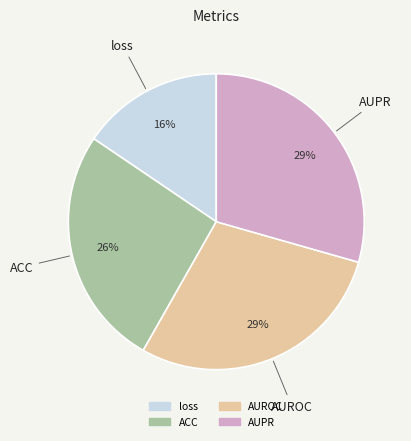

Do ACC and AUPR together represent more than half of the pie?

Yes